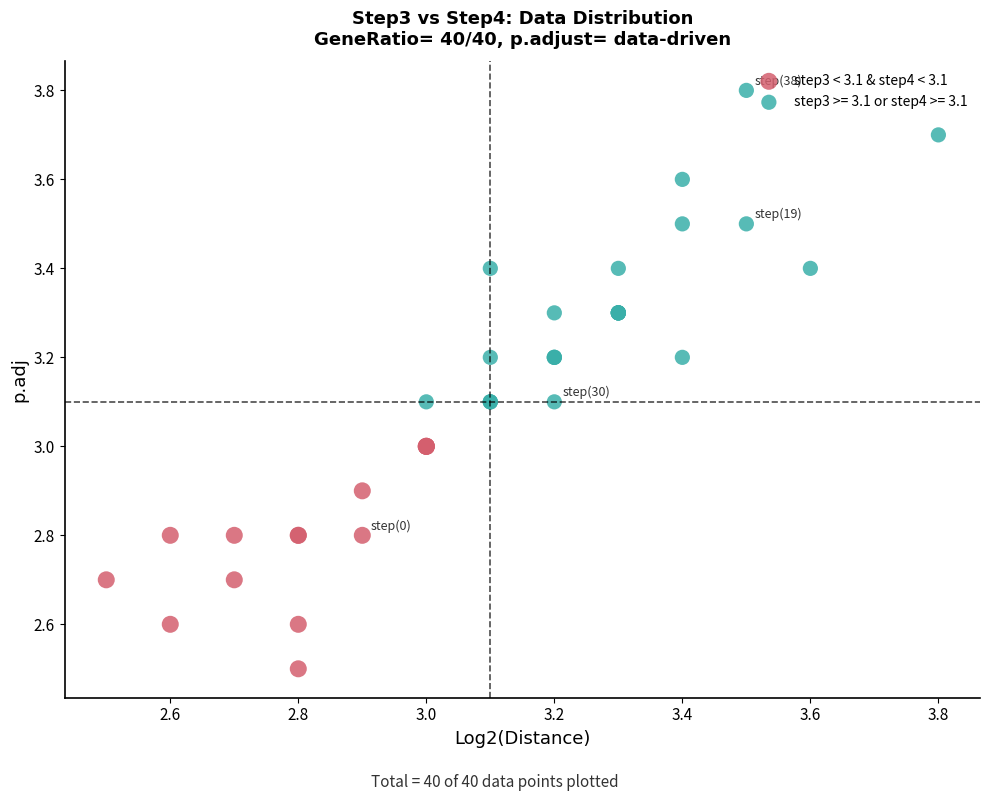

Which series contains the highest Y value?

step3 >= 3.1 or step4 >= 3.1